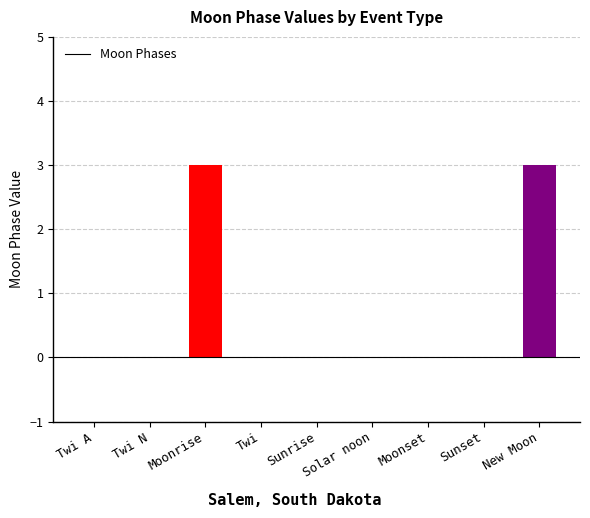

The chart shows a value of 1 at Solar noon. True or false?

False